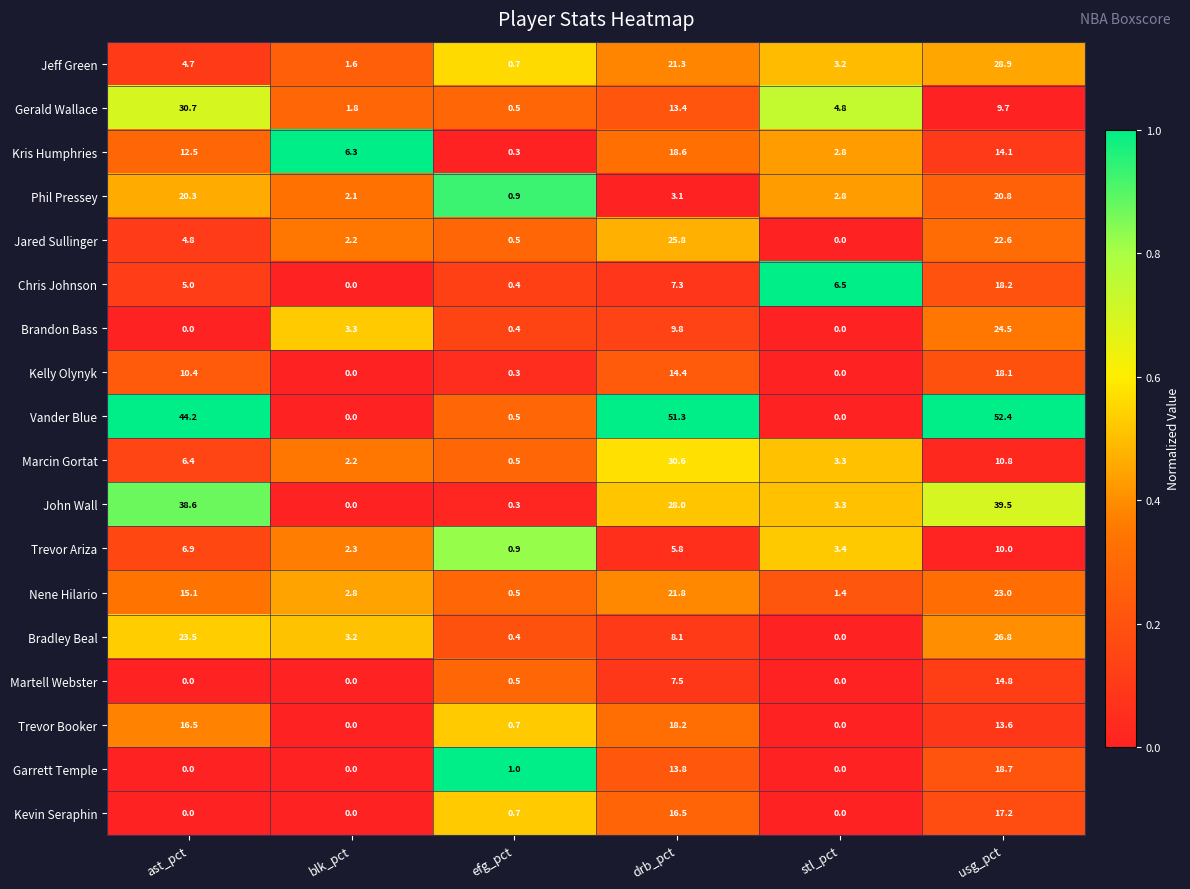

What is the sum of all Martell Webster values?

22.8